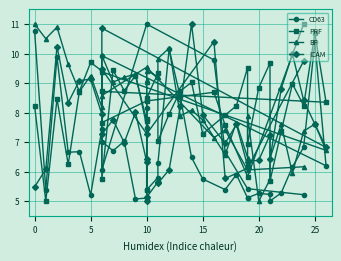

Which series ends up on top after the final intersection of ICAM and CD63?

ICAM